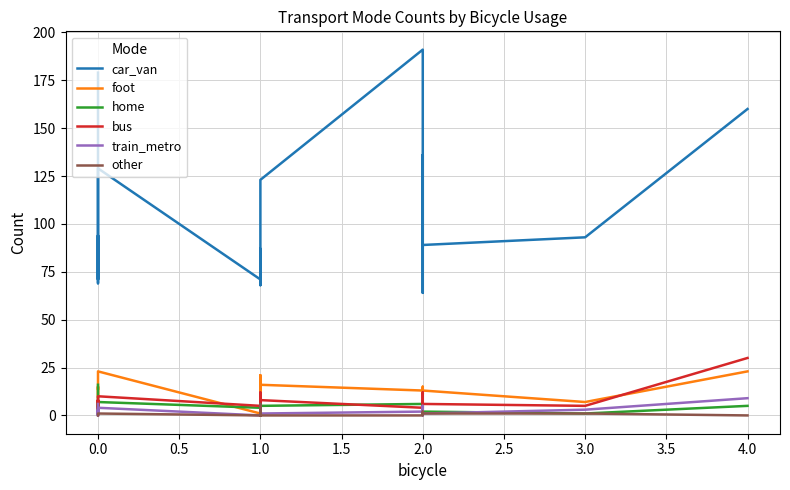

How many interior local valleys does the train_metro series have?

6